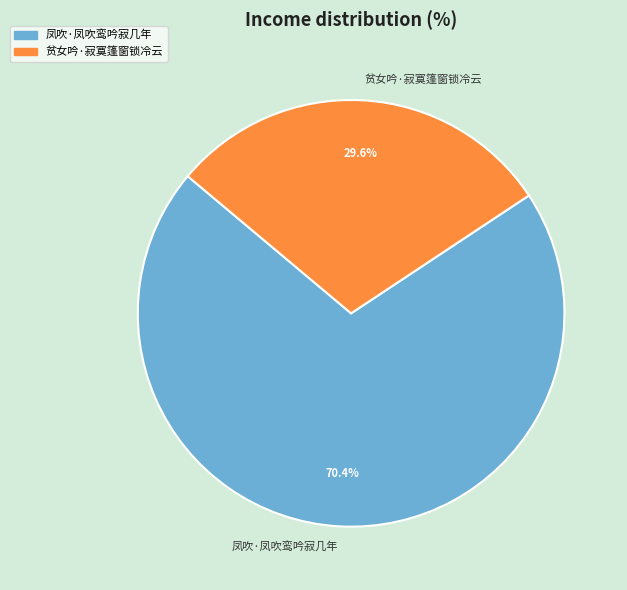

Which category has the smallest portion of the pie?

贫女吟·寂寞篷窗锁冷云